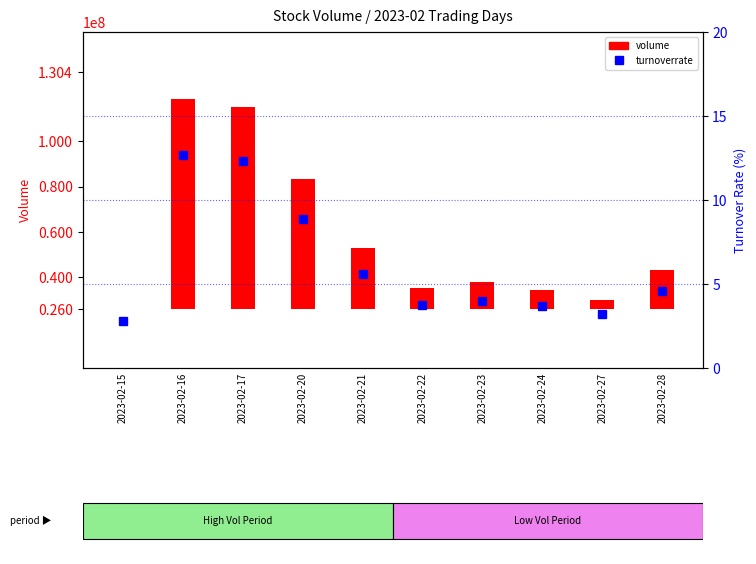

What value does the volume series have at 2023-02-15?

224883.0